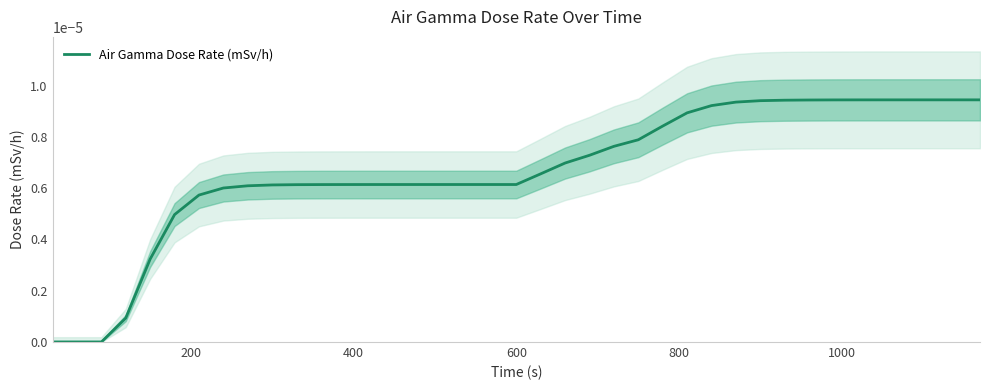

How many data points are above 0?

36